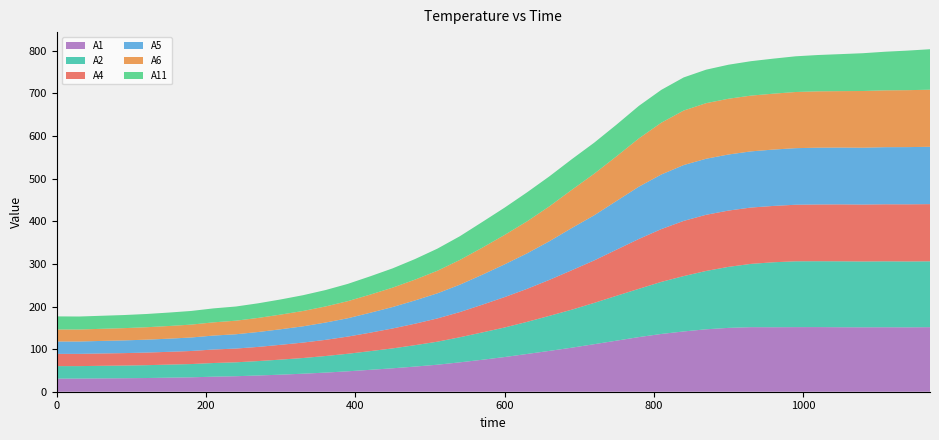

Reading right to left, list all the values displayed in this chart.

A1: 1170=151.5	1140=151.1	1110=151.3	1080=151.2	1050=151.3	1020=151.7	990=151.6	960=151.3	930=151.5	900=149.8	870=146.5	840=141.5	810=135.6	780=128.3	750=119.9	720=111.5	690=103.4	660=95.8	630=88.6	600=81.4	570=75.0	540=68.9	510=63.4	480=59.0	450=55.0	420=51.4	390=48.0	360=44.9	330=42.3	300=40.0	270=38.1	240=36.4	210=35.3	180=33.8	150=33.0	120=32.2	90=31.7	60=31.3	30=30.9	0=30.8
A2: 1170=154.6	1140=154.6	1110=154.7	1080=154.5	1050=154.8	1020=154.6	990=154.5	960=152.5	930=148.5	900=143.2	870=136.9	840=129.9	810=122.2	780=113.3	750=105.3	720=96.9	690=89.2	660=82.2	630=75.3	600=69.3	570=64.1	540=58.9	510=54.0	480=50.2	450=46.7	420=43.9	390=41.1	360=38.9	330=36.8	300=35.3	270=33.8	240=32.6	210=32.1	180=31.1	150=30.6	120=30.1	90=29.7	60=29.5	30=29.2	0=29.3
A4: 1170=134.2	1140=134.1	1110=133.9	1080=133.6	1050=133.6	1020=133.2	990=132.7	960=132.2	930=132.2	900=132.1	870=131.8	840=129.5	810=123.9	780=117.0	750=108.3	720=99.6	690=92.6	660=84.4	630=77.5	600=71.3	570=65.1	540=59.1	510=54.6	480=50.4	450=46.8	420=43.3	390=40.3	360=37.9	330=36.2	300=34.8	270=33.3	240=32.3	210=31.7	180=30.7	150=30.0	120=29.6	90=29.2	60=29.0	30=28.8	0=28.7
A5: 1170=134.6	1140=134.3	1110=134.0	1080=133.4	1050=133.4	1020=133.3	990=132.8	960=132.3	930=131.8	900=131.6	870=131.5	840=131.0	810=128.2	780=122.7	750=114.3	720=105.9	690=99.0	660=90.7	630=83.3	600=76.9	570=70.3	540=64.3	510=59.0	480=54.6	450=50.3	420=46.7	390=43.0	360=40.6	330=38.1	300=36.4	270=35.0	240=33.6	210=32.7	180=31.7	150=30.9	120=30.3	90=29.9	60=29.4	30=29.0	0=29.1
A6: 1170=133.9	1140=133.7	1110=133.4	1080=133.1	1050=132.4	1020=132.2	990=131.8	960=131.2	930=130.9	900=130.9	870=130.5	840=127.9	810=121.6	780=113.3	750=104.8	720=97.6	690=89.6	660=81.9	630=75.1	600=69.0	570=63.4	540=58.0	510=52.9	480=48.8	450=45.5	420=42.6	390=40.1	360=37.8	330=36.0	300=34.5	270=33.1	240=31.9	210=31.0	180=30.3	150=29.7	120=29.2	90=28.8	60=28.4	30=28.2	0=28.3
A11: 1170=95.0	1140=92.8	1110=90.6	1080=88.7	1050=86.8	1020=85.2	990=83.8	960=82.2	930=80.8	900=79.8	870=78.6	840=77.7	810=77.0	780=76.3	750=74.3	720=72.8	690=71.8	660=70.4	630=68.0	600=64.0	570=60.3	540=55.6	510=51.9	480=48.2	450=45.2	420=42.9	390=40.5	360=38.5	330=37.0	300=35.5	270=34.3	240=33.2	210=32.8	180=32.0	150=31.5	120=31.1	90=30.7	60=30.6	30=30.5	0=30.7